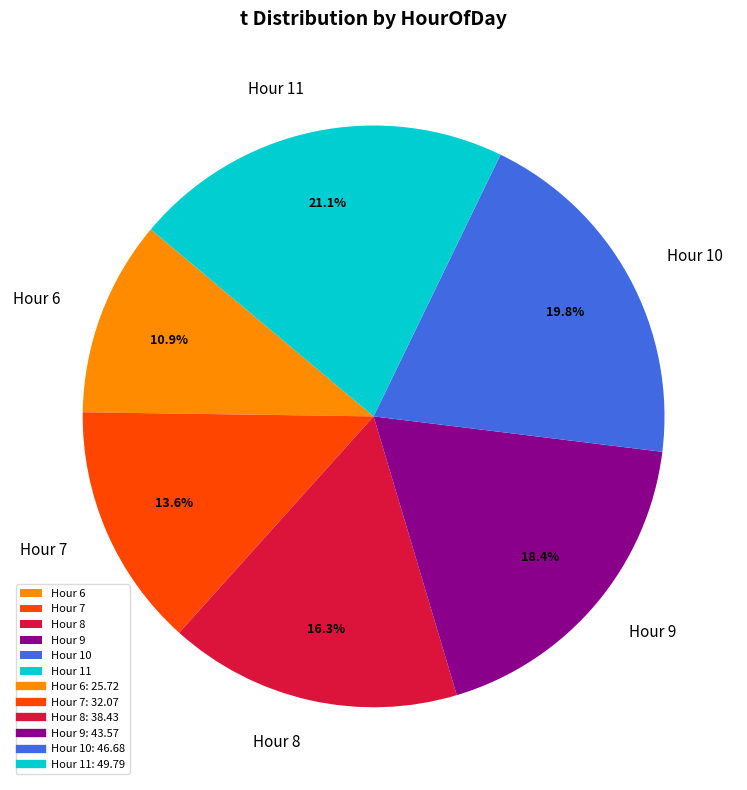

To the nearest percent, what is the difference between the largest and smallest slice percentages?

10%